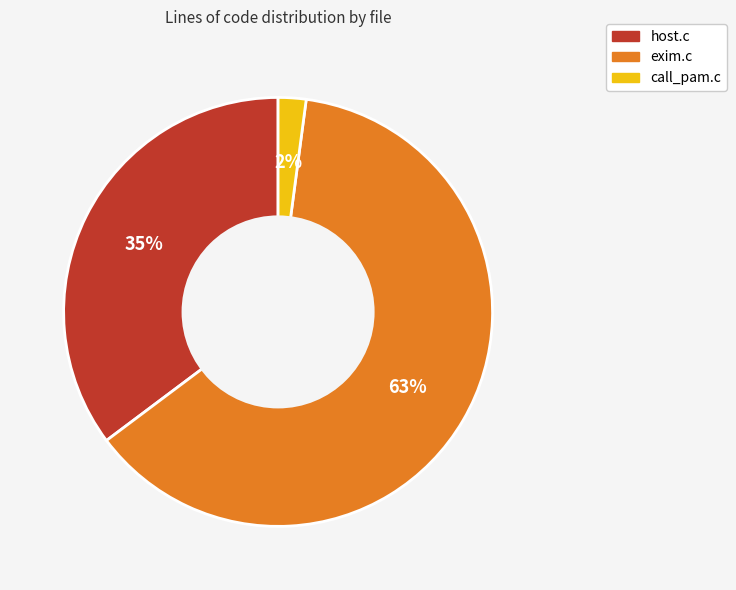

To the nearest percent, what is the combined percentage of call_pam.c and exim.c?

65%